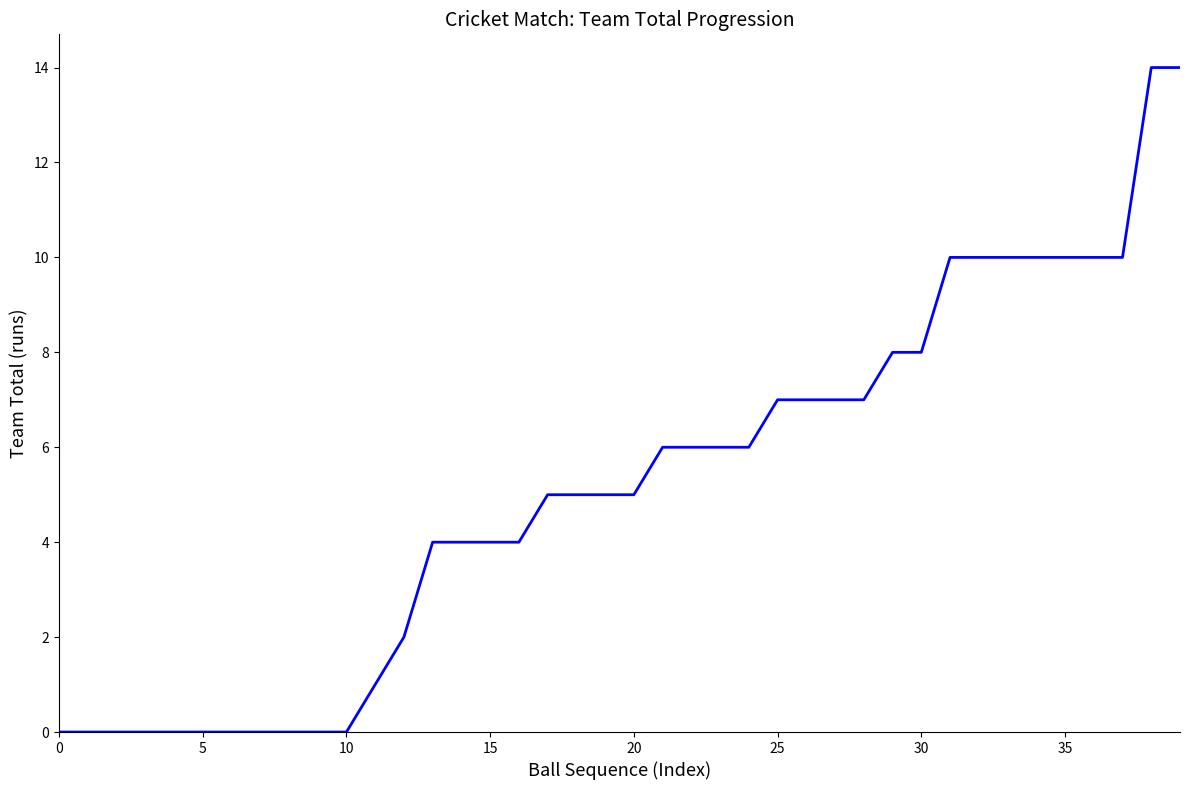

What is the greatest value displayed?

14